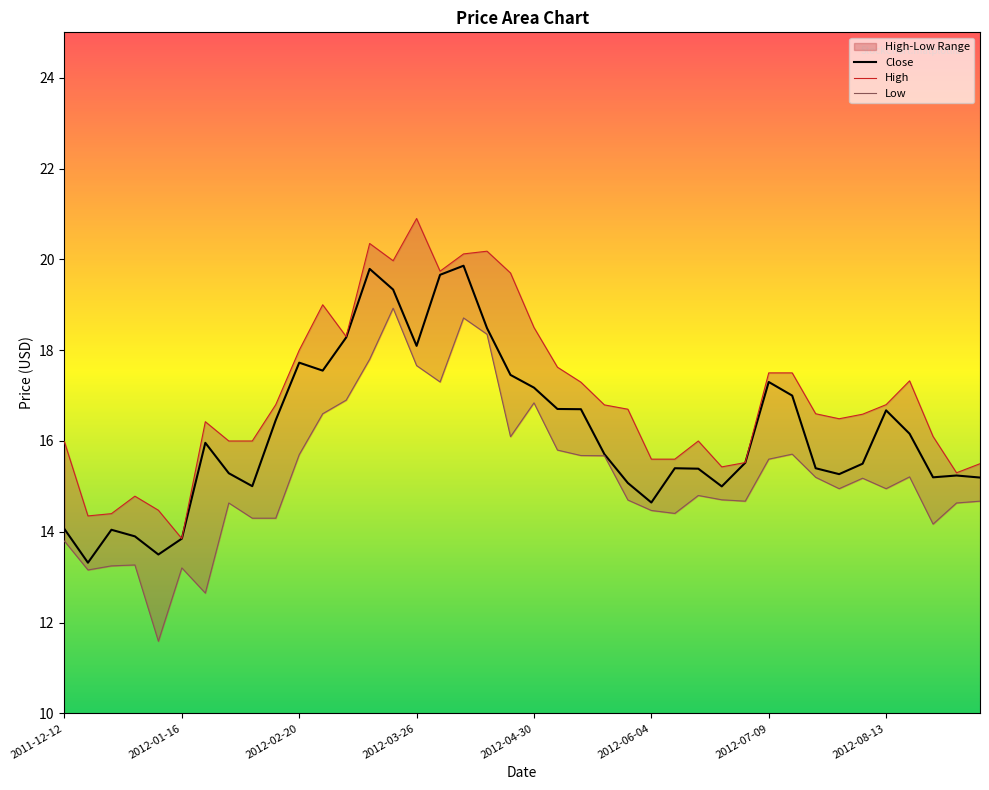

What is the lowest value of the Close series?

13.3